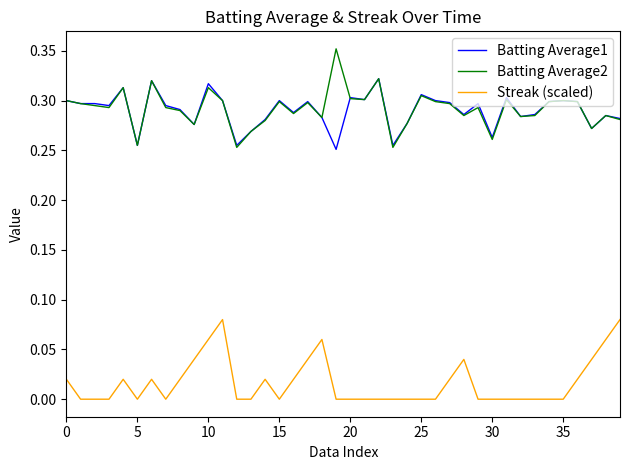

Is this an area chart (filled region under the line)?

No